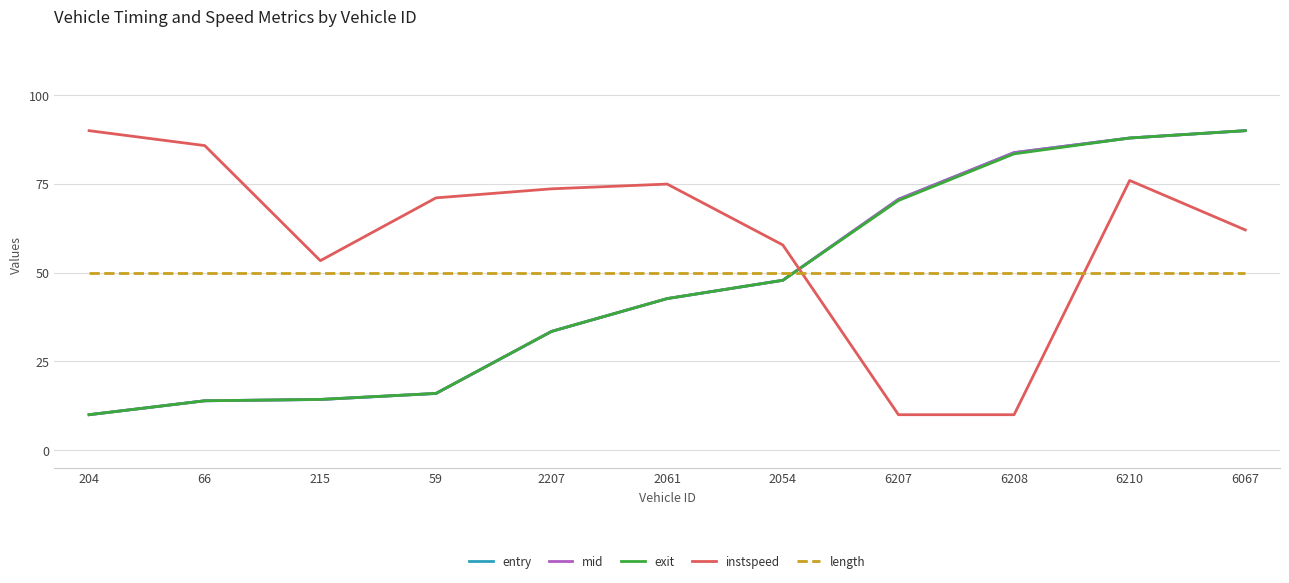

What position from the right is 204?

11